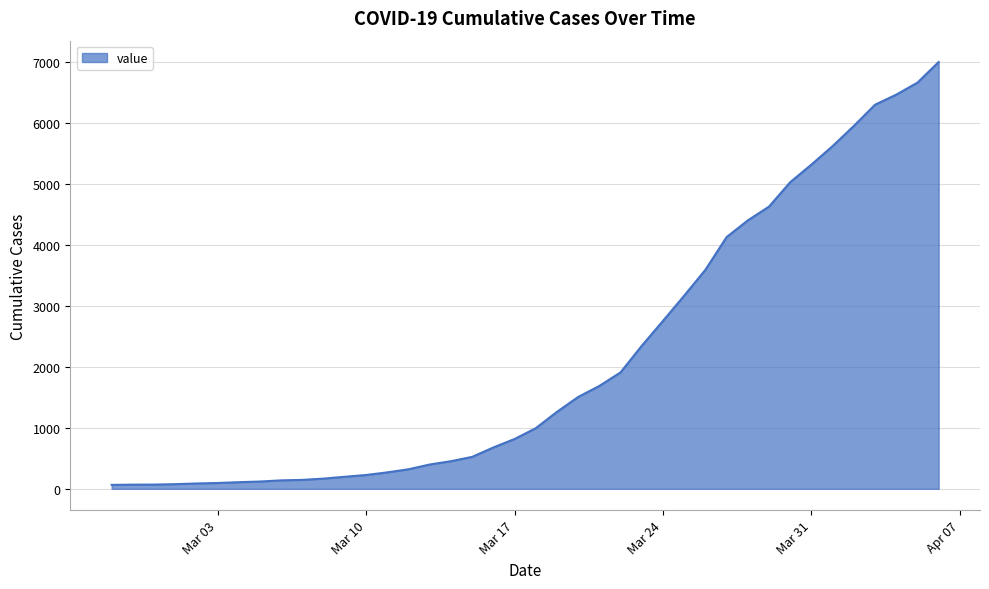

What is the difference between the maximum and minimum values?

6931